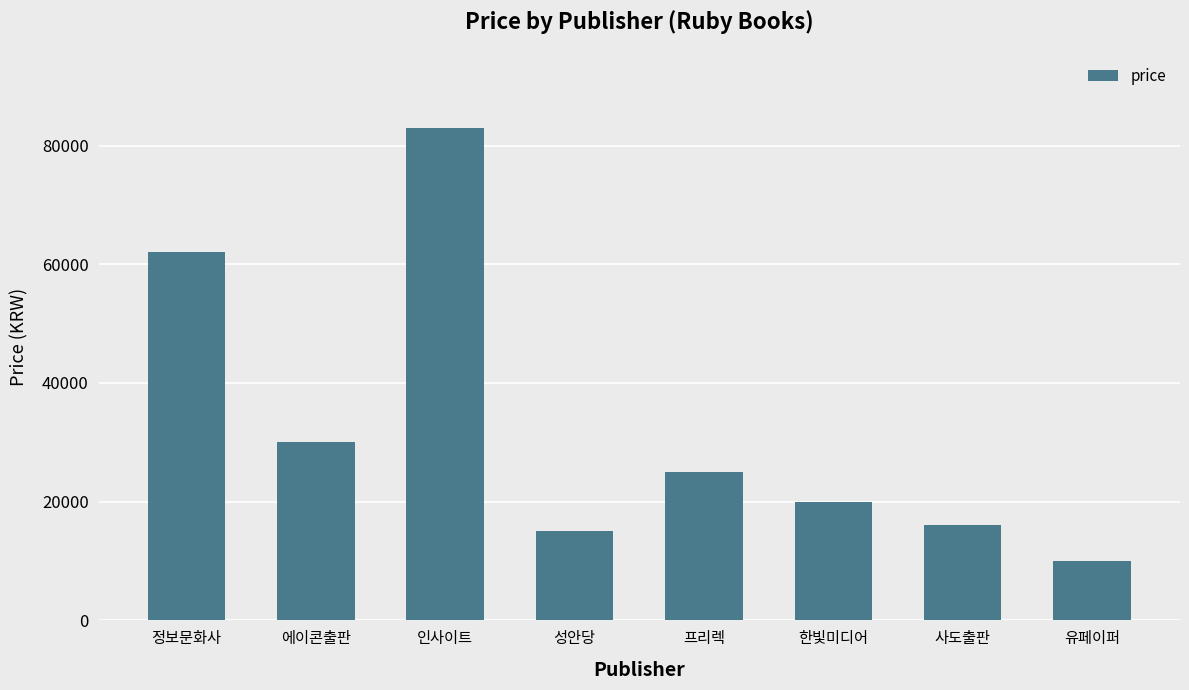

Rank the categories by value from lowest to highest.

유페이퍼, 성안당, 사도출판, 한빛미디어, 프리렉, 에이콘출판, 정보문화사, 인사이트